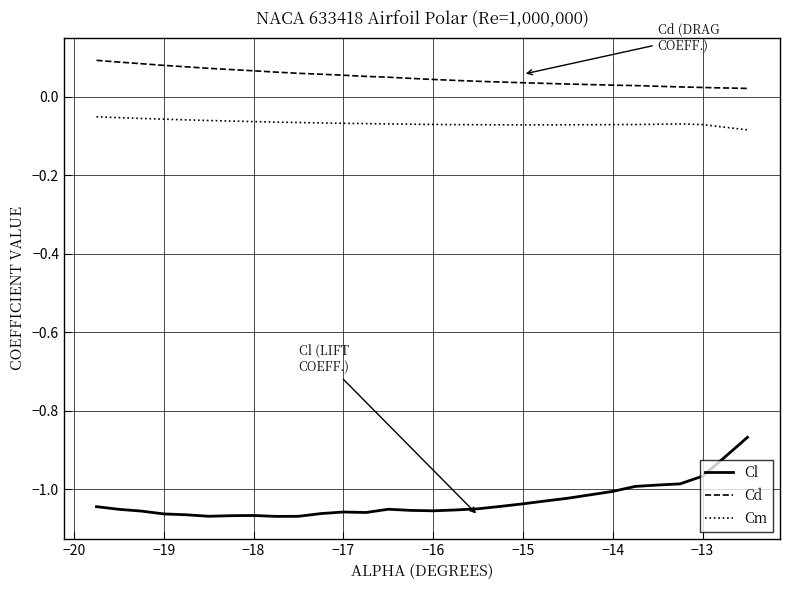

True or false: Cm and Cl intersect in this chart.

False